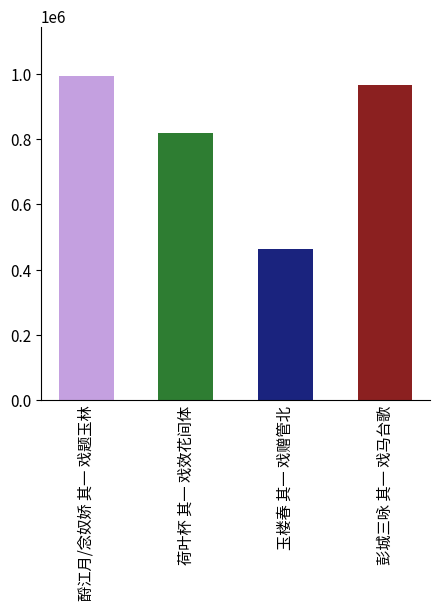

Count the number of data series in this chart.

1